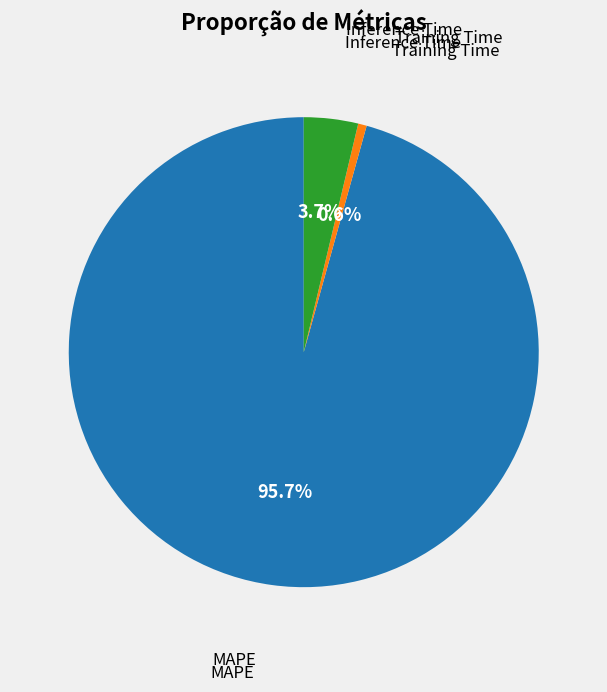

Is there any slice that represents more than half of the pie?

Yes